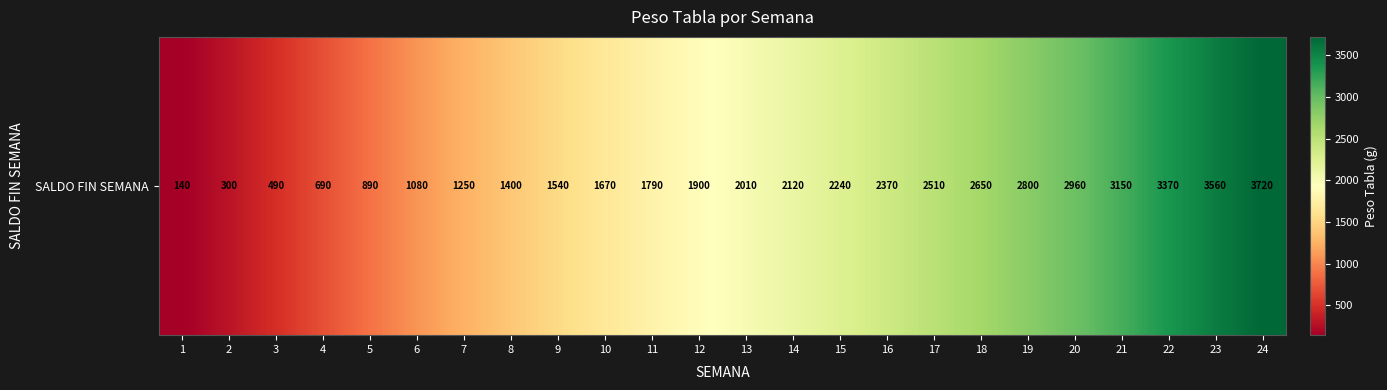

Where does the data first go above 2010?

14